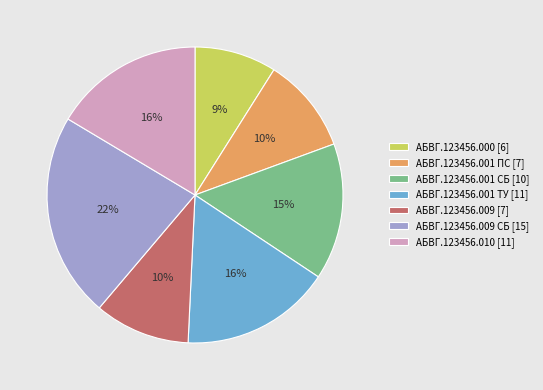

Is there any slice that represents more than half of the pie?

No